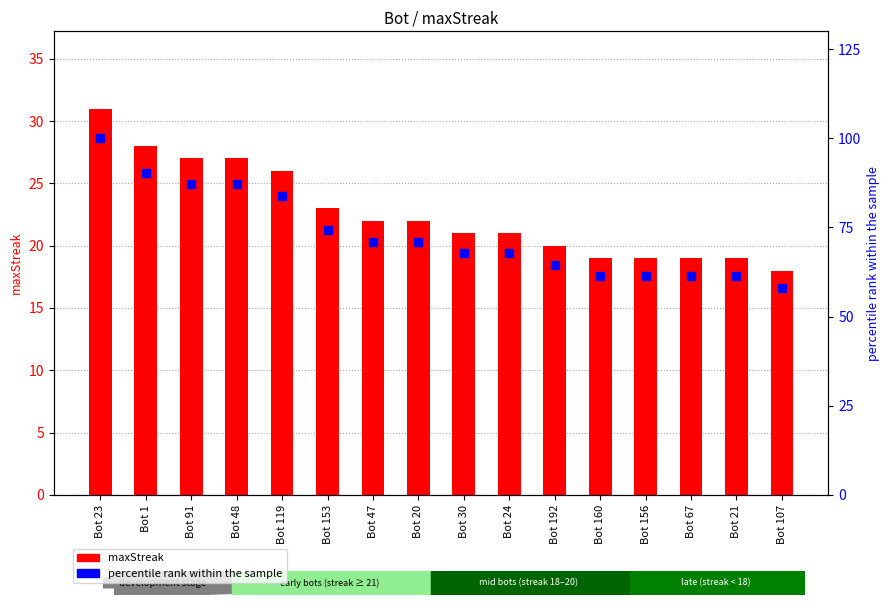

What is the total value across all series at Bot 1?

118.3